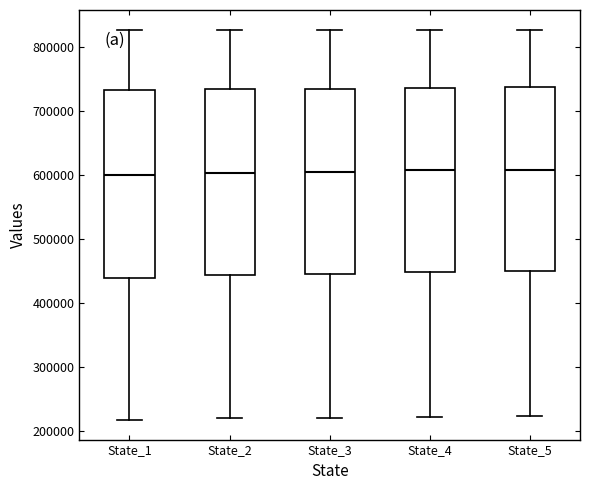

Reading left to right, transcribe this box plot: for each box, give where its median line is, the range the box spans, and where its two whiskers end, as read against the y-axis. The values are not printed on the chart, so give them approximately, as read against the axis.

State_1: median 600000, box 440000 to 730000, whiskers 220000 to 830000
State_2: median 600000, box 440000 to 740000, whiskers 220000 to 830000
State_3: median 600000, box 450000 to 740000, whiskers 220000 to 830000
State_4: median 610000, box 450000 to 740000, whiskers 220000 to 830000
State_5: median 610000, box 450000 to 740000, whiskers 220000 to 830000